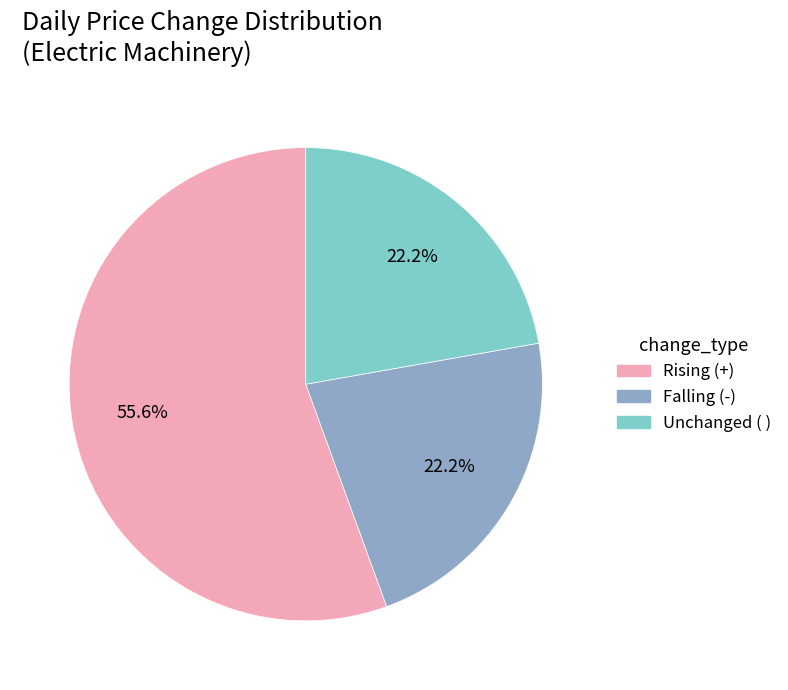

Which category has the biggest portion of the pie?

Rising (+)